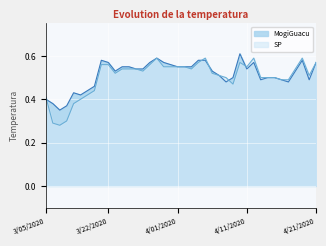

Is it true that MogiGuacu equals 0.7 at 3/23/2020?

False